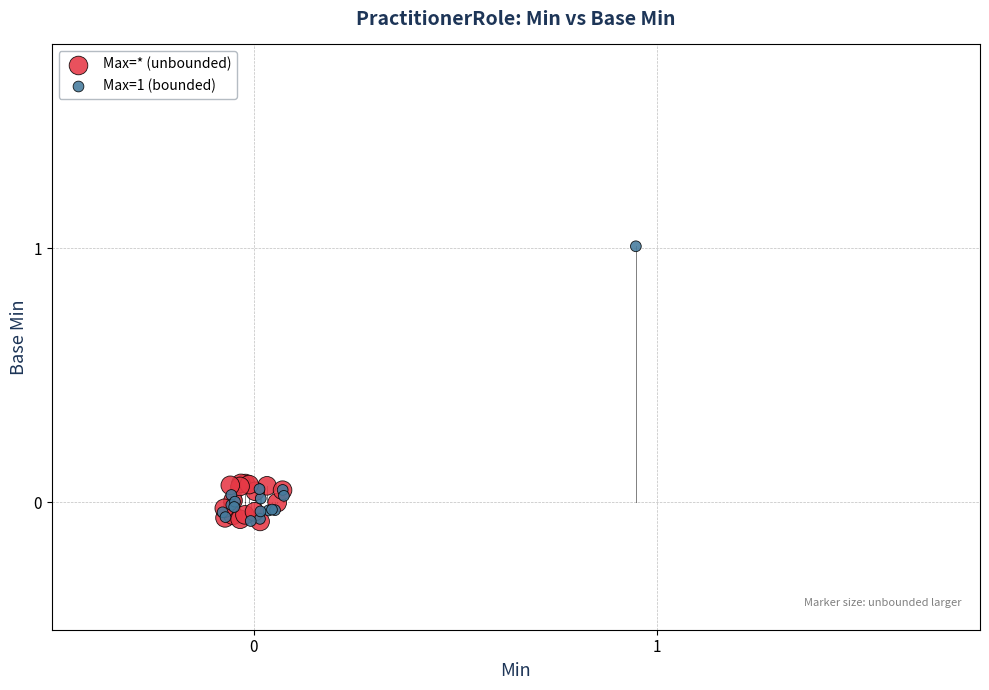

Which series has the widest spread of Y values?

Max=1 (bounded)